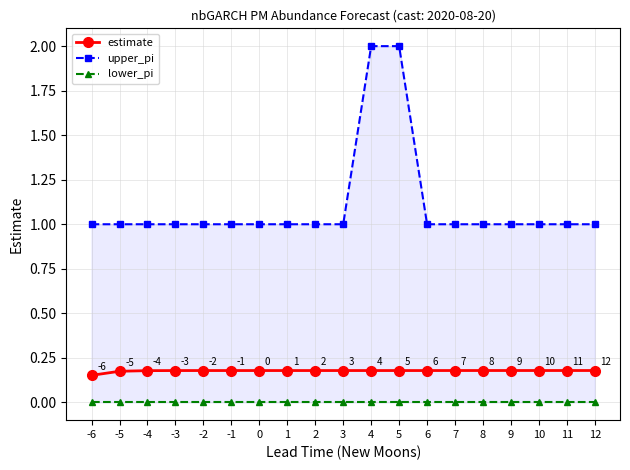

The value of upper_pi at -1 is 1.0. True or false?

True